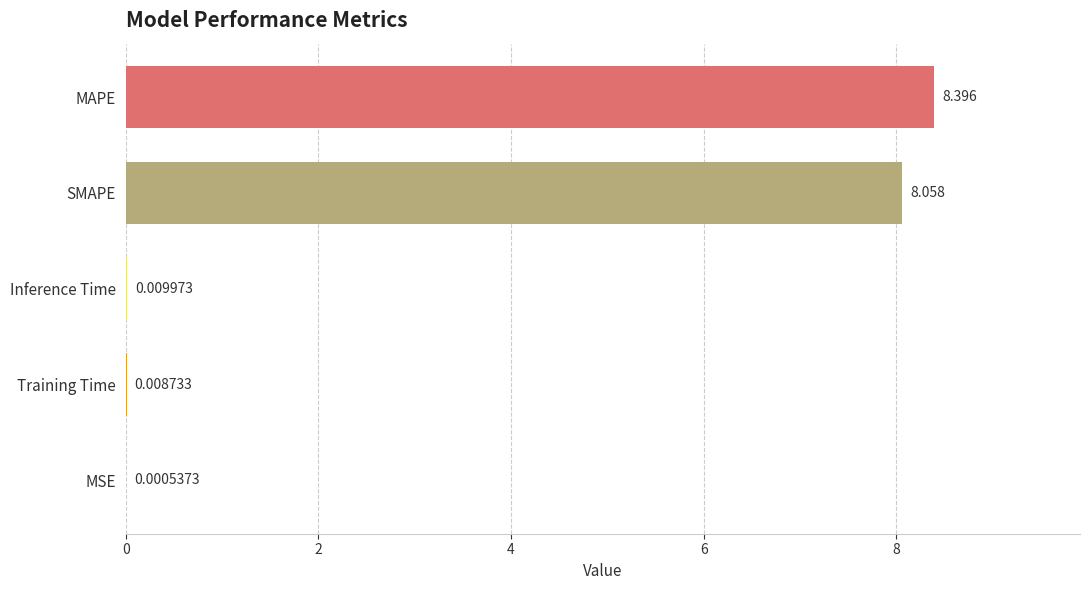

Which has a higher value, Inference Time or SMAPE?

SMAPE